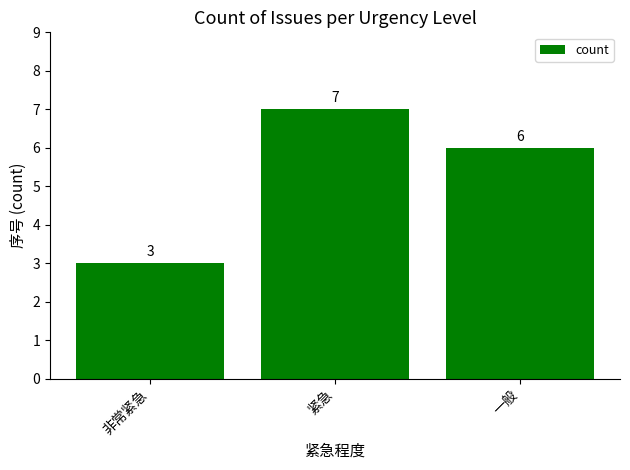

What is the sum of all values?

16